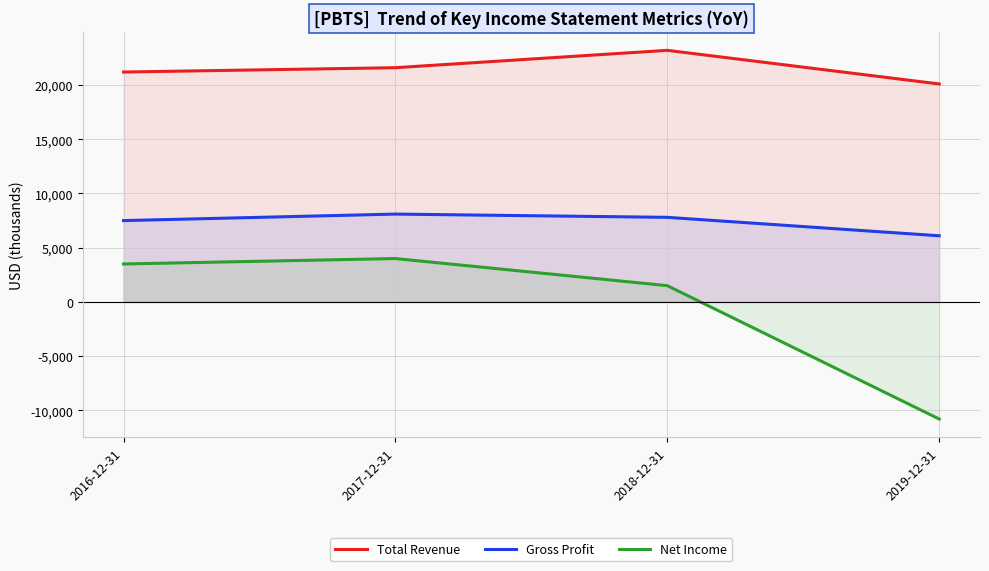

Reading left to right, extract all data points from this chart.

Total Revenue: 2016-12-31=21200	2017-12-31=21600	2018-12-31=23200	2019-12-31=20100
Gross Profit: 2016-12-31=7500	2017-12-31=8100	2018-12-31=7800	2019-12-31=6100
Net Income: 2016-12-31=3500	2017-12-31=4000	2018-12-31=1500	2019-12-31=-10800